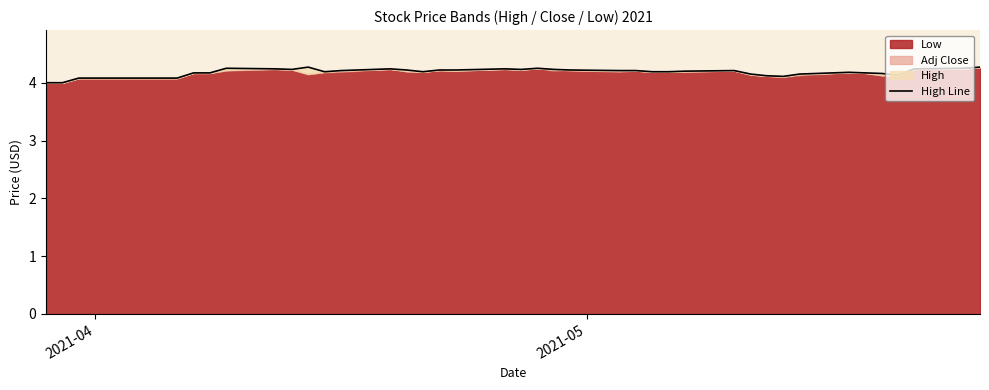

How many points are higher than both their immediate neighbors (excluding endpoints)?

7